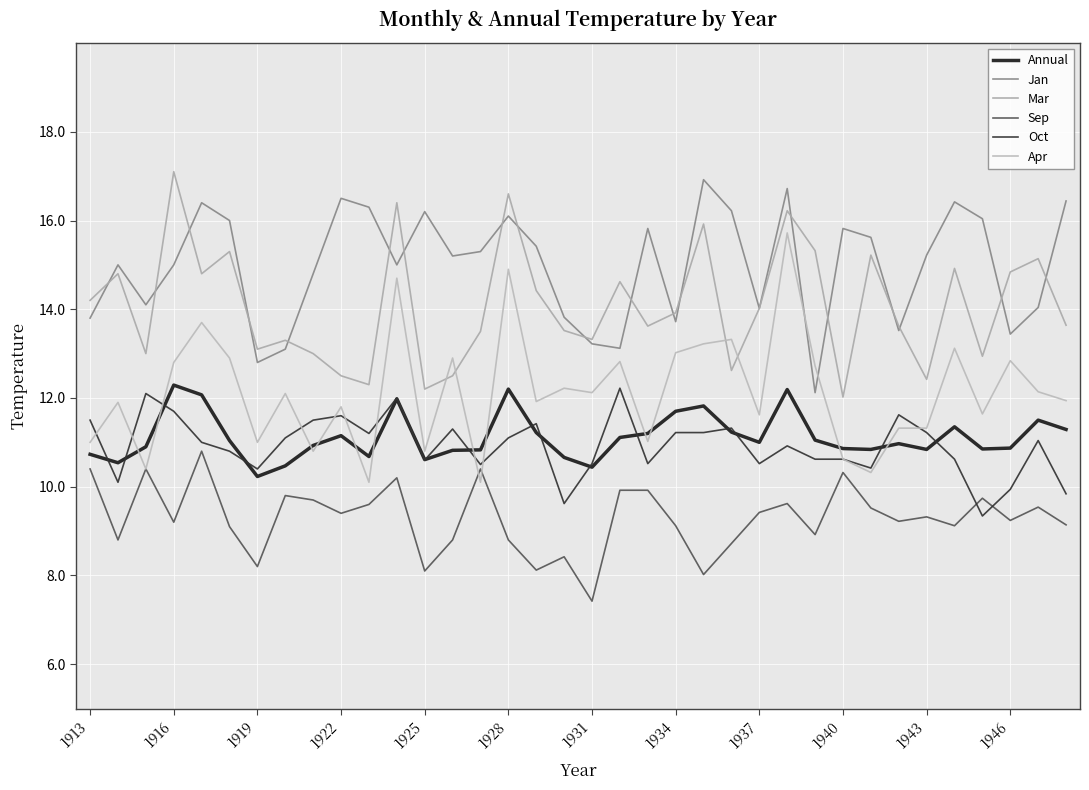

How many lines are shown in the chart?

6